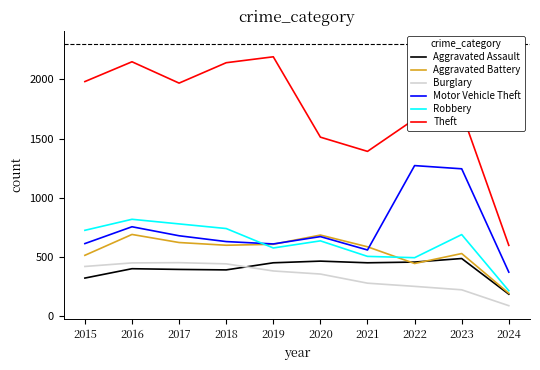

Which series changed the most between 2016 and 2021?

Theft